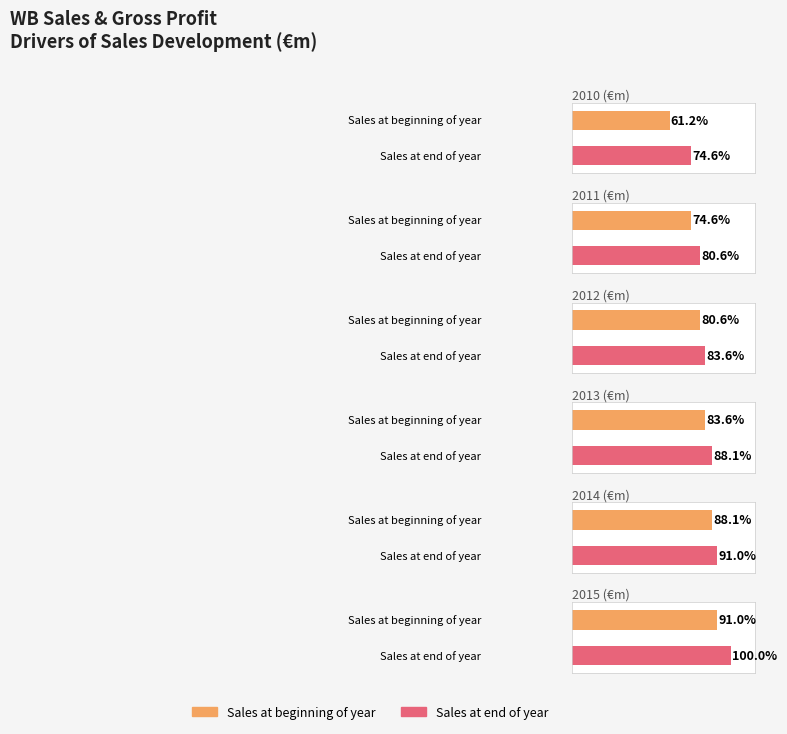

At which category does the chart reach its minimum across all series?

2010